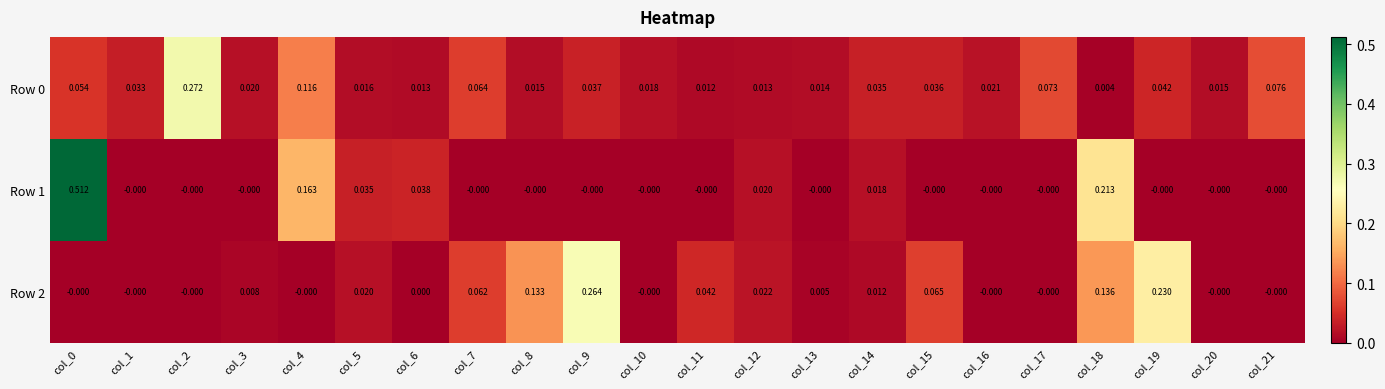

Is the value of Row 1 at col_0 greater than the value of Row 0 at col_15?

Yes